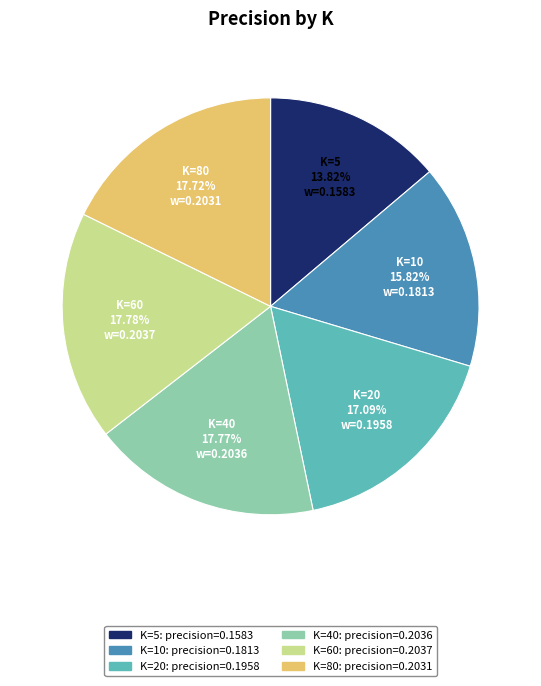

Which slice is the smallest?

K=5